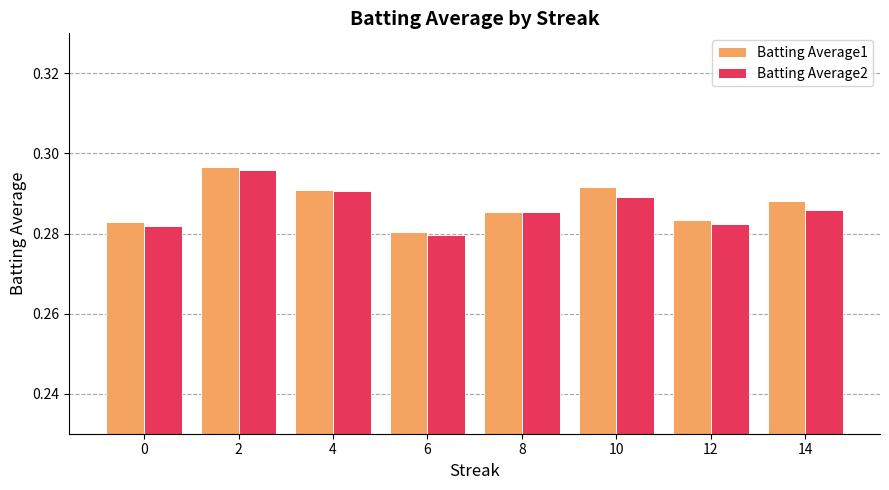

Count the Batting Average1 values in the range 0 to 1.

8